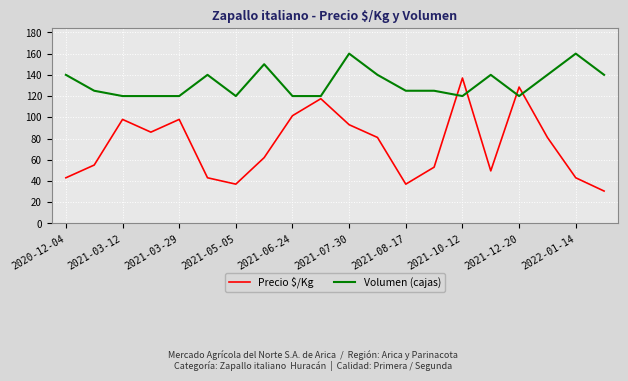

What is the difference between the maximum and minimum values in the Precio $/Kg series?

106.5